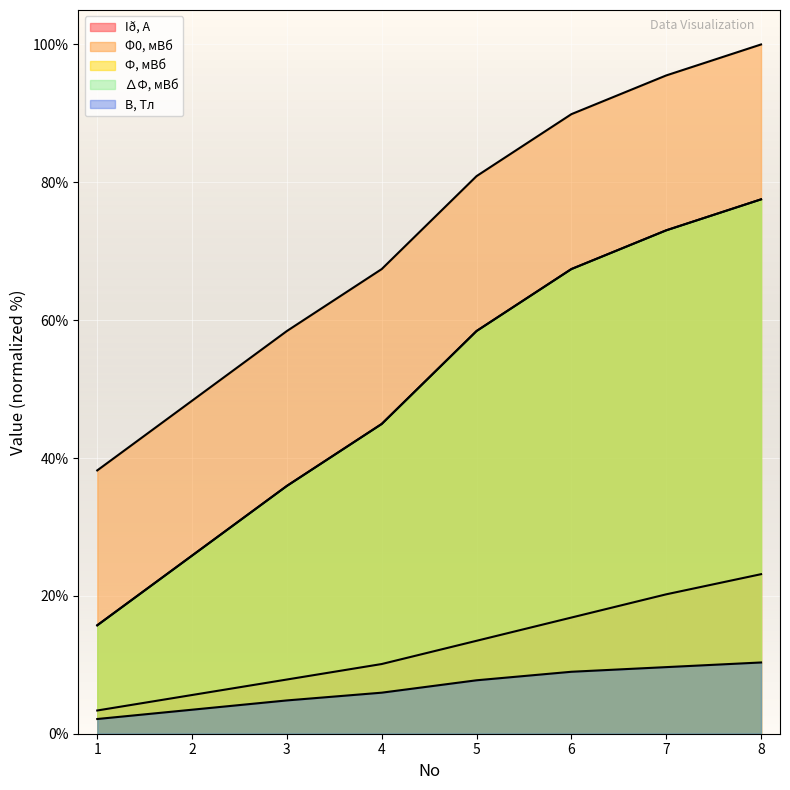

What is the value of the Ф, мВб point at the 7th from the left?

73.0